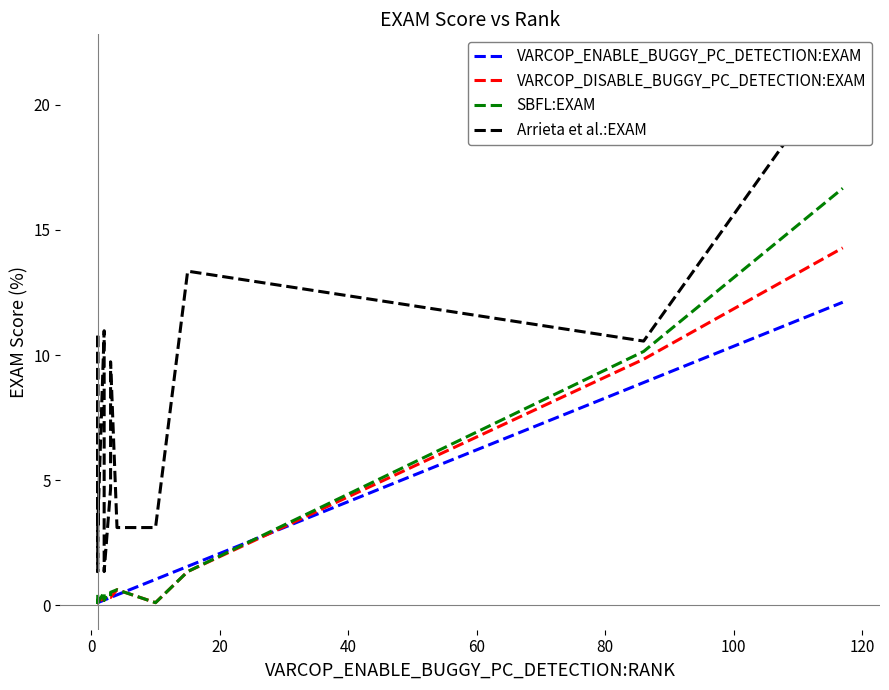

True or false: Arrieta et al.:EXAM and SBFL:EXAM cross at least once.

False